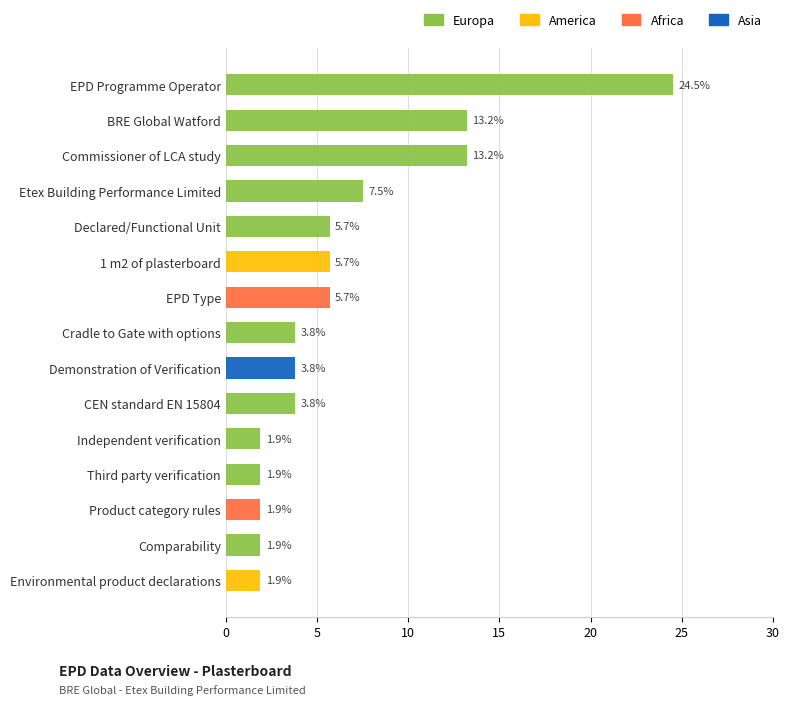

True or false: Asia has a value of 6.5 at Demonstration of Verification.

False